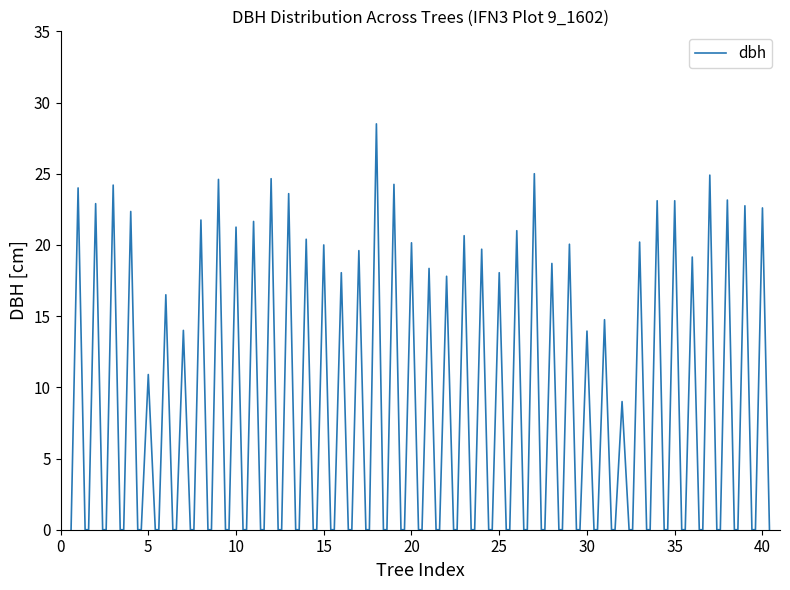

How many lines are shown in the chart?

1